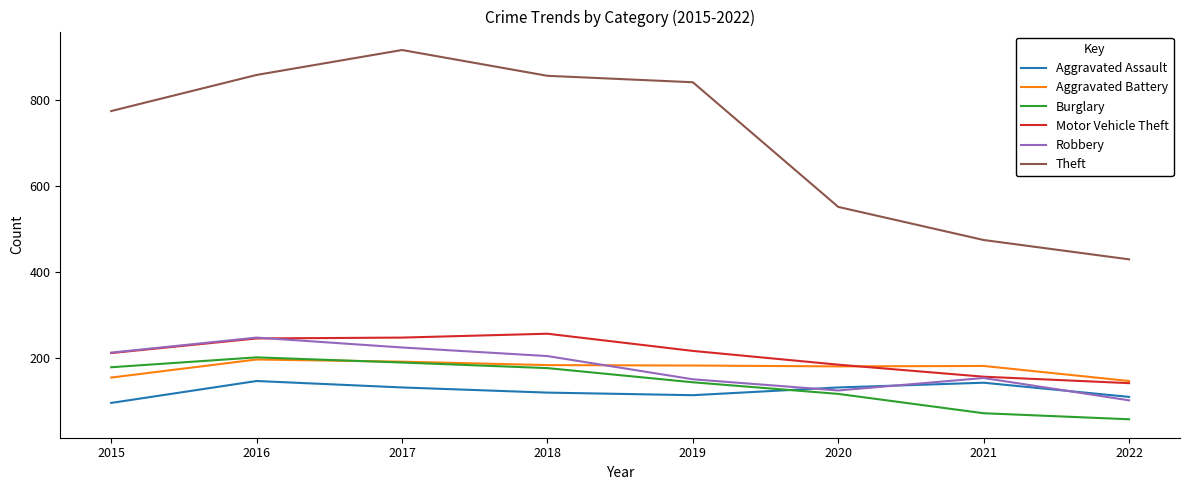

What are all the series names shown in the legend?

Aggravated Assault, Aggravated Battery, Burglary, Motor Vehicle Theft, Robbery, Theft